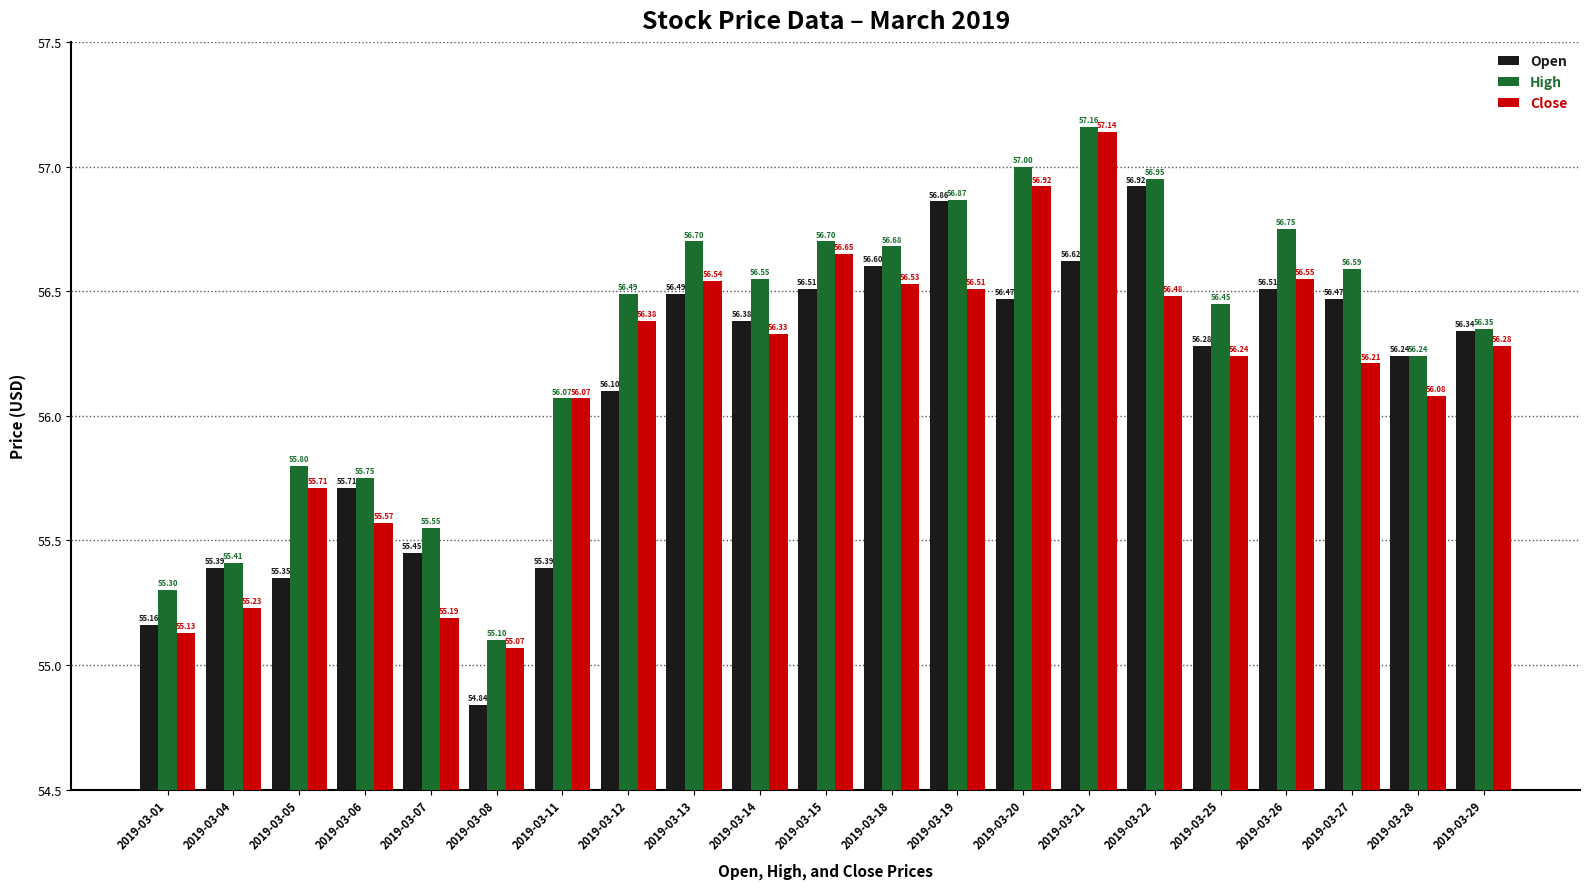

What is the difference between the maximum and minimum values in the Close series?

2.1